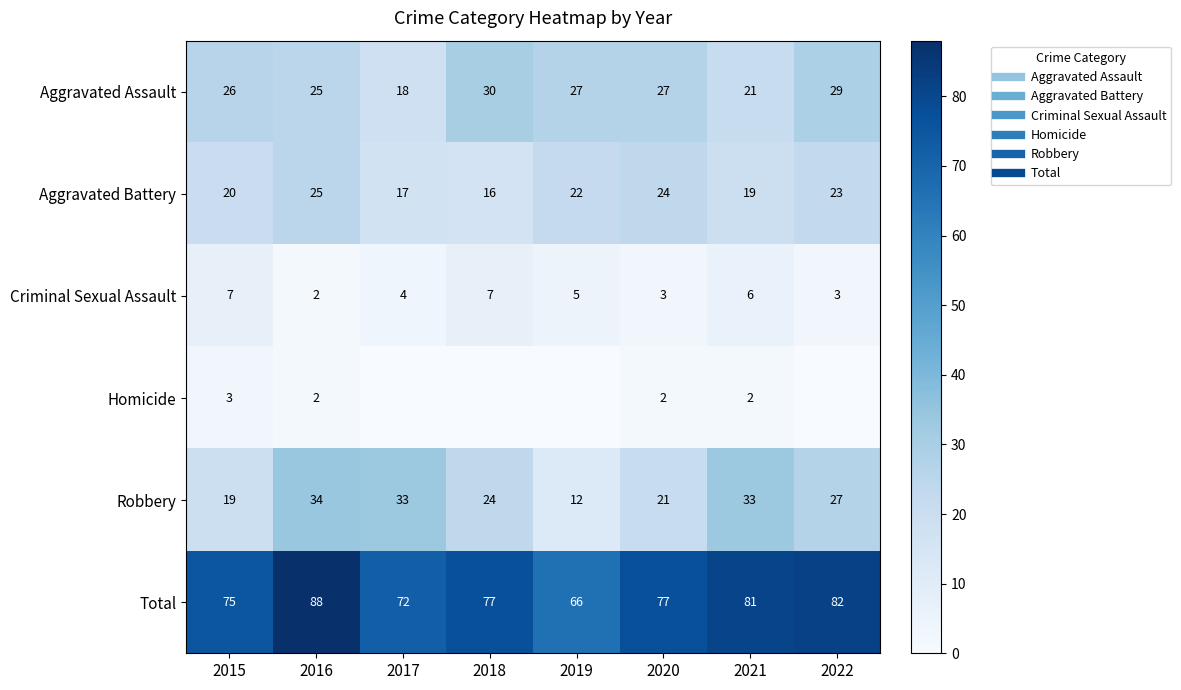

Is the value of Homicide at 2018 greater than the value of Aggravated Battery at 2021?

No